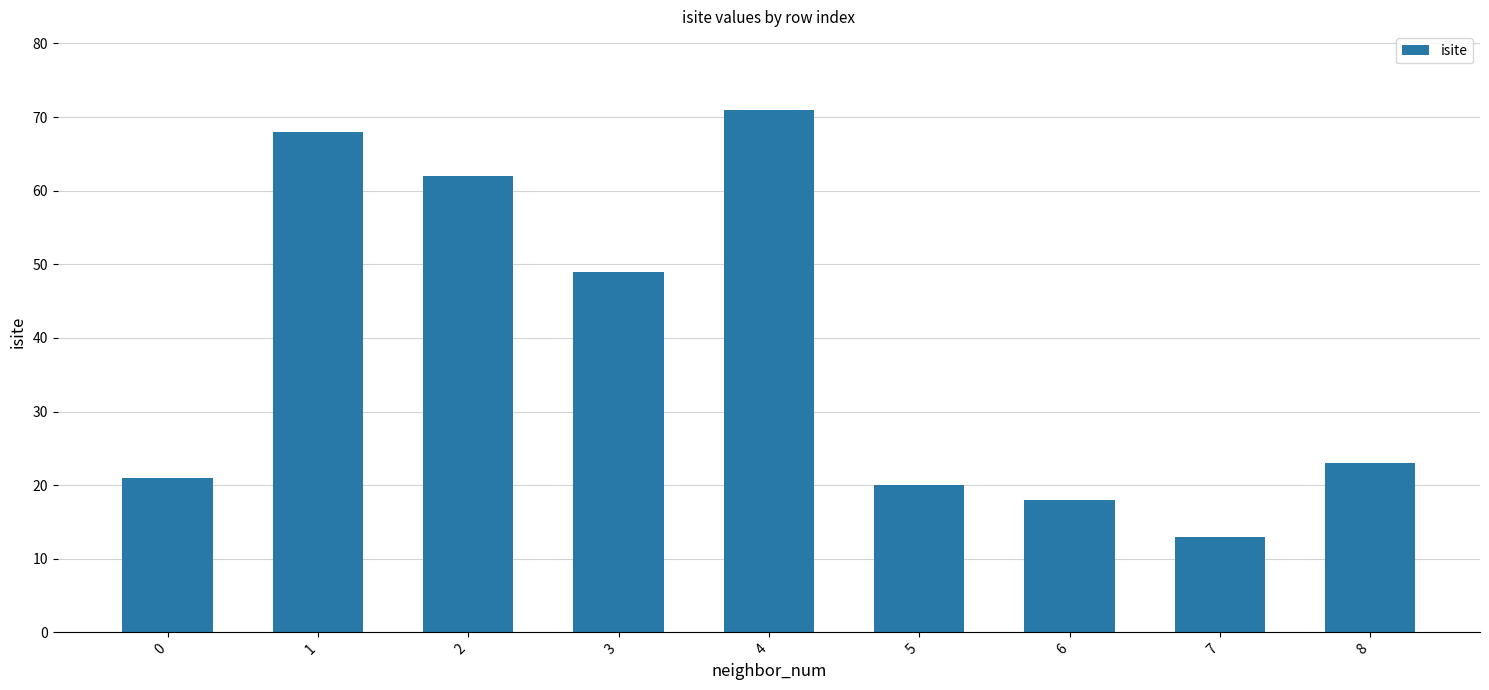

What is the value of the 8th bar from the left?

13